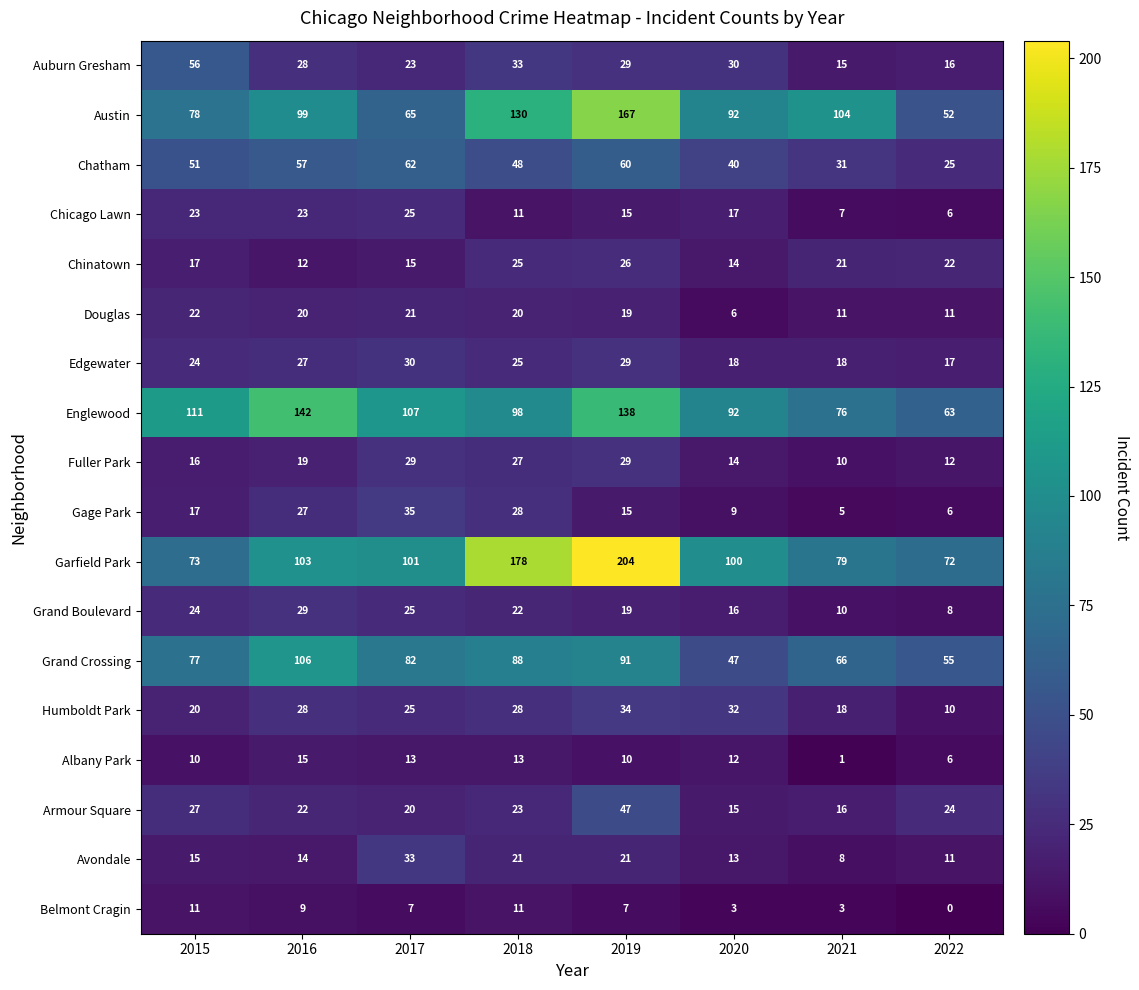

Between 2019 and 2020, which series saw the biggest shift?

Garfield Park